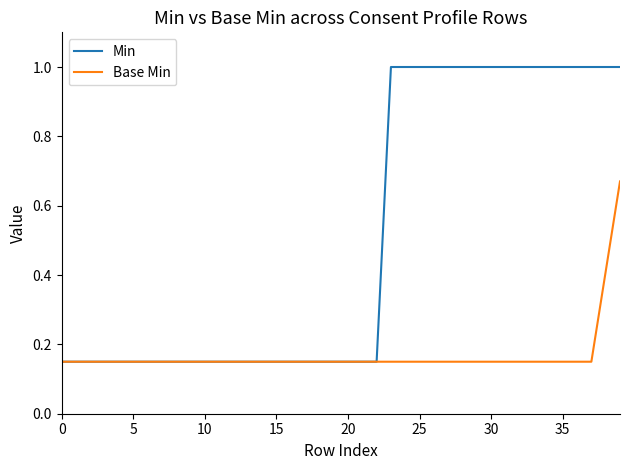

Which series has the largest total across all categories?

Min